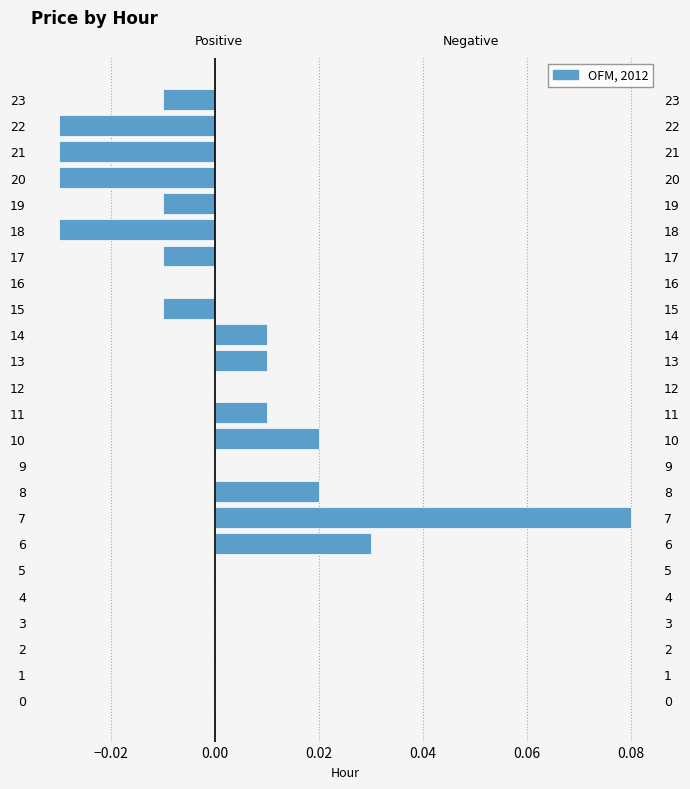

What is the label of the 9th bar from the right?

15